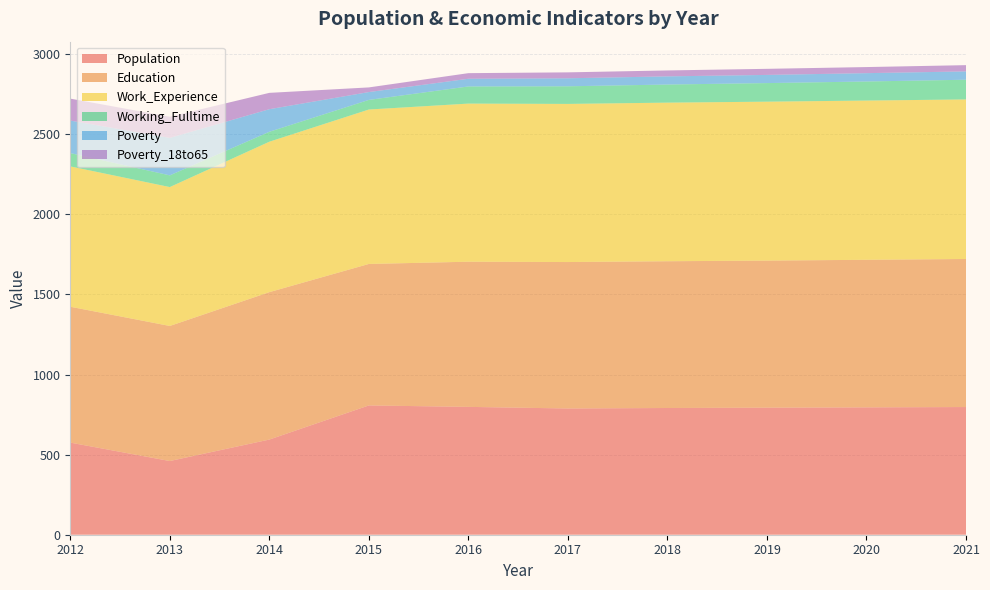

Where does the Education series first go above 916?

2014